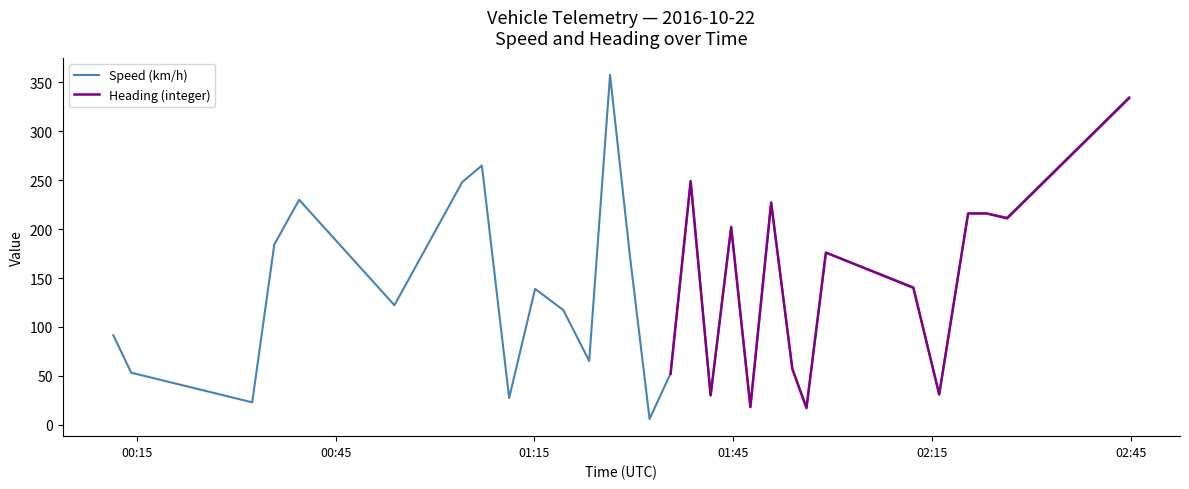

What is the highest value of the Speed (km/h) series?

357.7